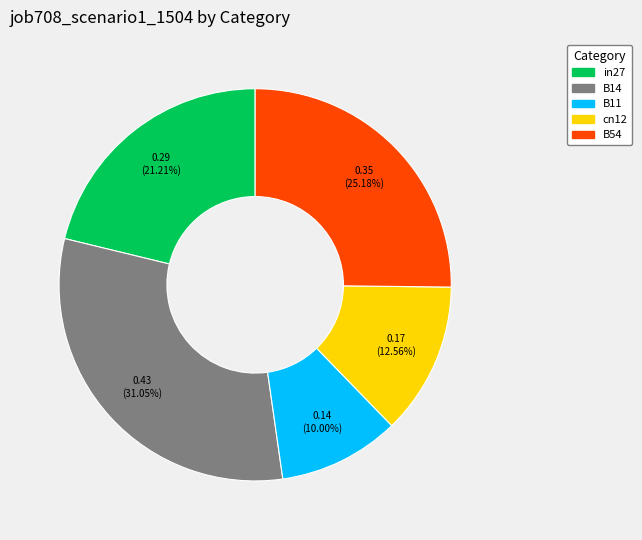

Count the number of slices in the pie.

5